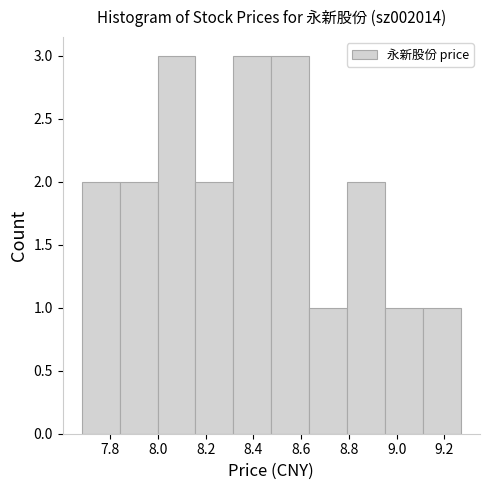

Reading left to right, transcribe this chart: for each bar, give the range it covers on the x-axis and its height. Neither the bar edges nor the heights are printed on the chart, so give them approximately, as read against the axes.

7.68 to 7.84: 2
7.84 to 8.00: 2
8.00 to 8.16: 3
8.16 to 8.32: 2
8.32 to 8.48: 3
8.48 to 8.64: 3
8.64 to 8.80: 1
8.80 to 8.96: 2
8.96 to 9.12: 1
9.12 to 9.28: 1